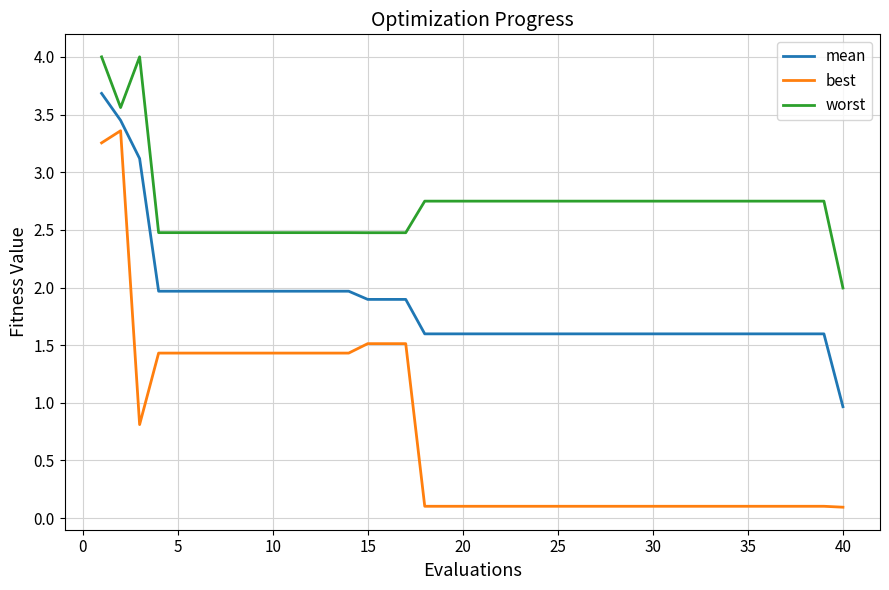

True or false: worst and mean cross at least once.

False